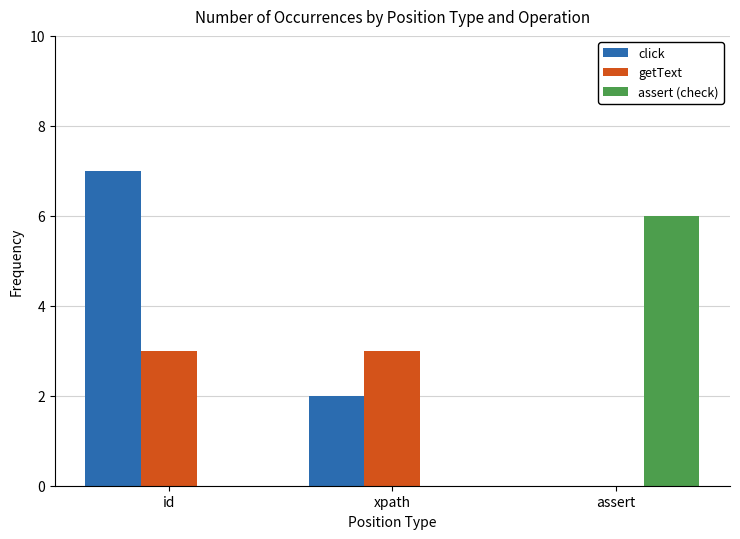

What is the sum of all assert (check) values?

6